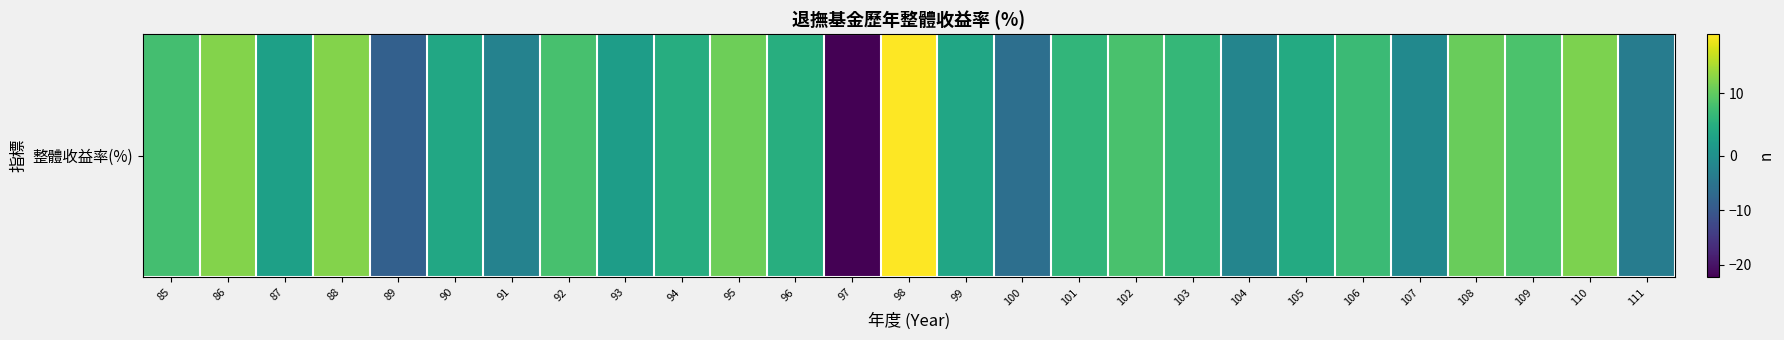

How many values exceed 4?

16